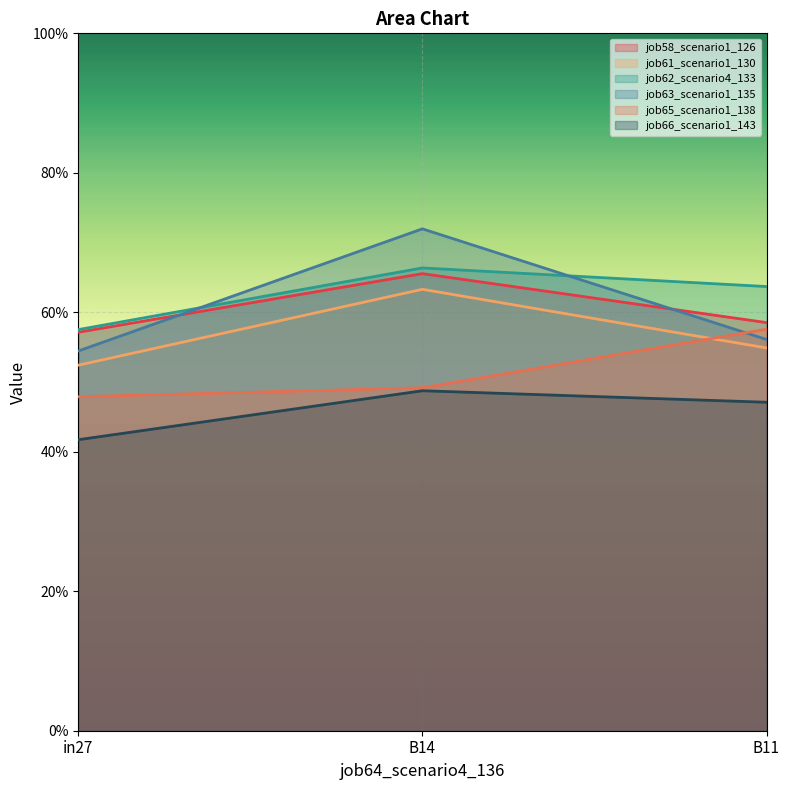

What position from the left is B14?

2